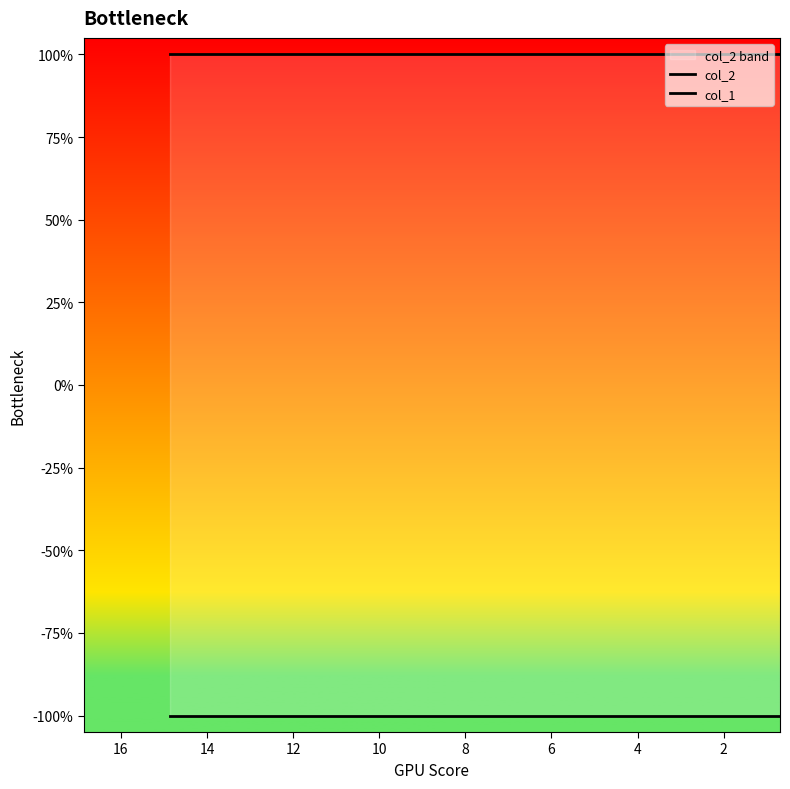

Count the number of categories in the chart.

10